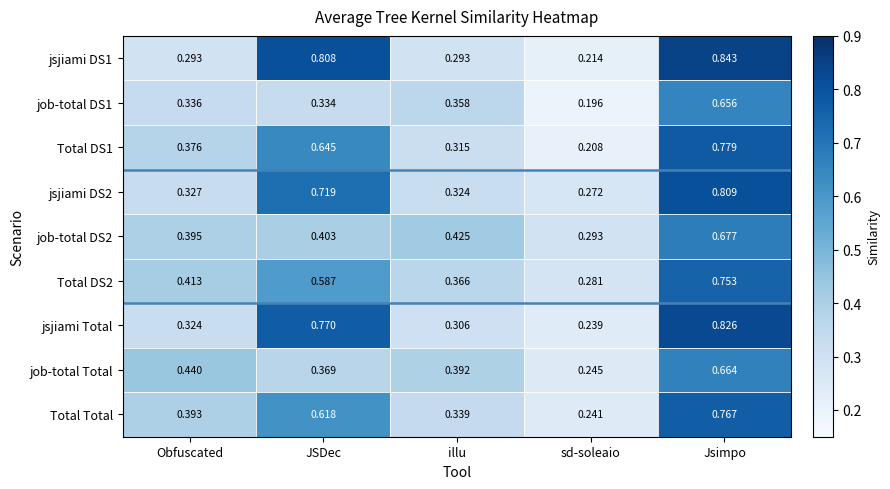

Which label corresponds to the smallest value in the chart?

sd-soleaio